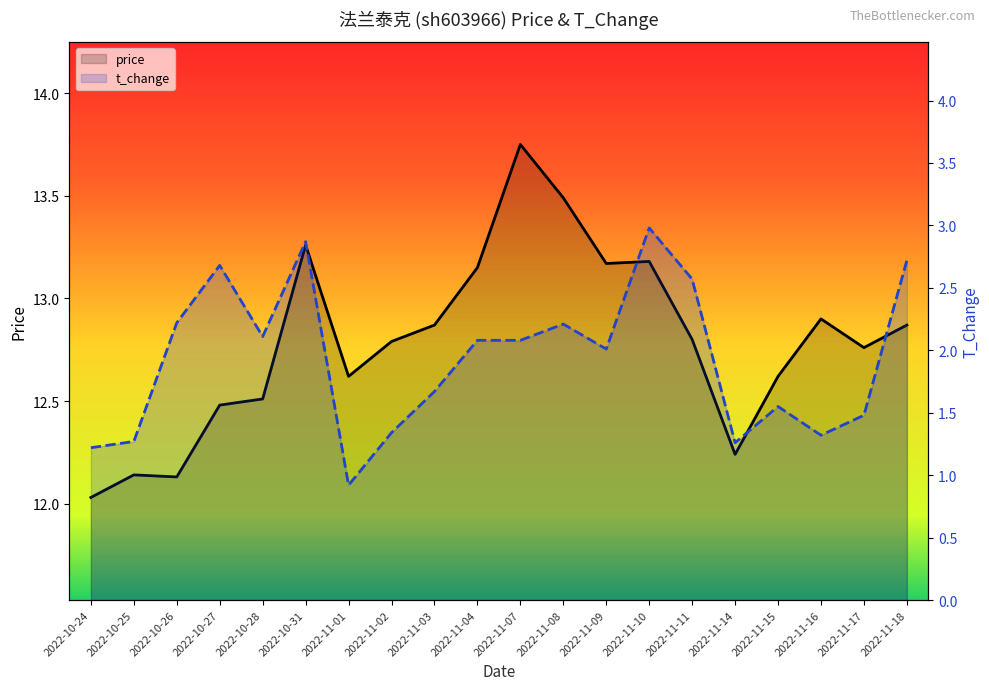

Rank the series at 2022-11-18 from highest to lowest value.

price, t_change